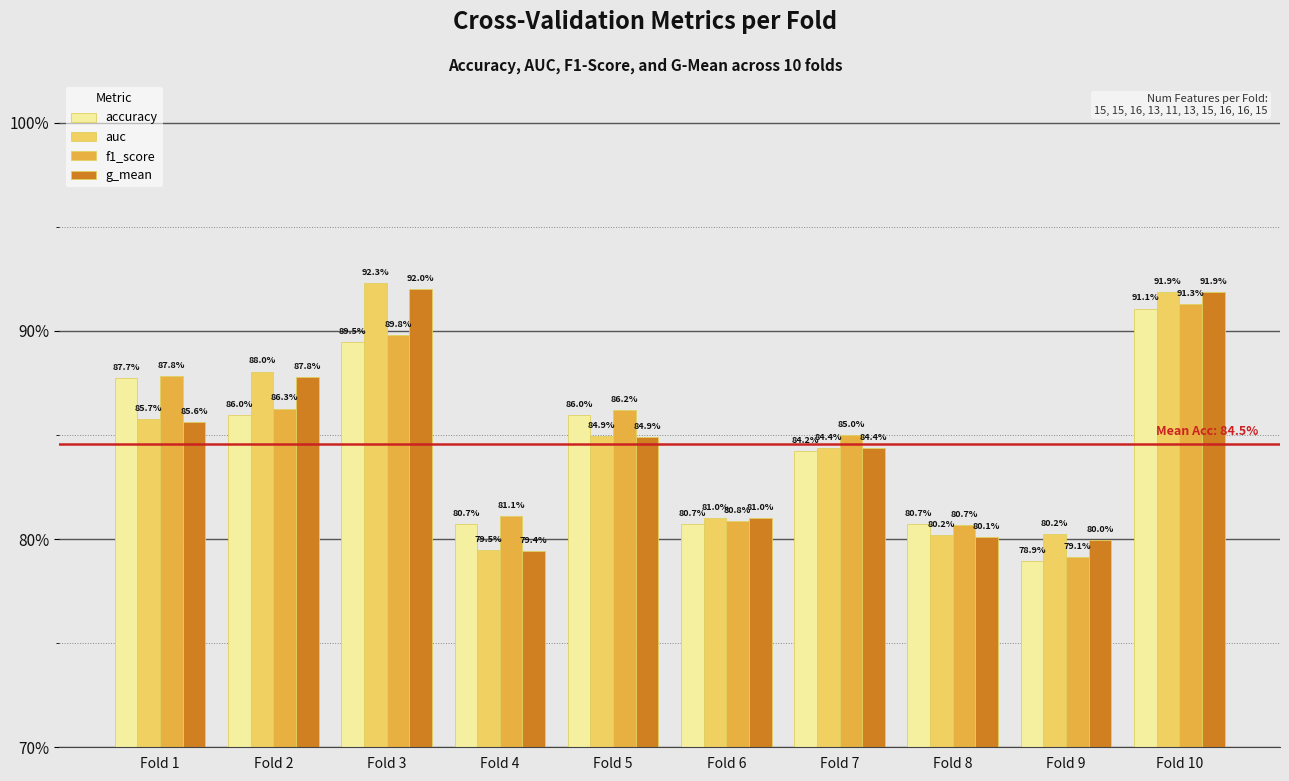

What are all the series names shown in the legend?

accuracy, auc, f1_score, g_mean